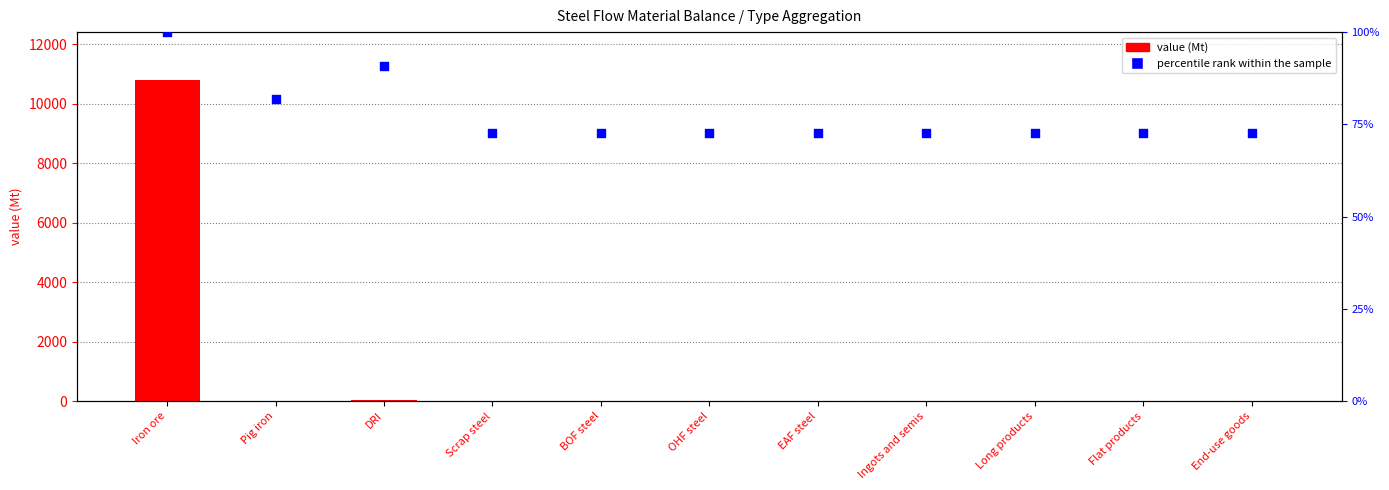

Which series has the largest total across all categories?

value (Mt)